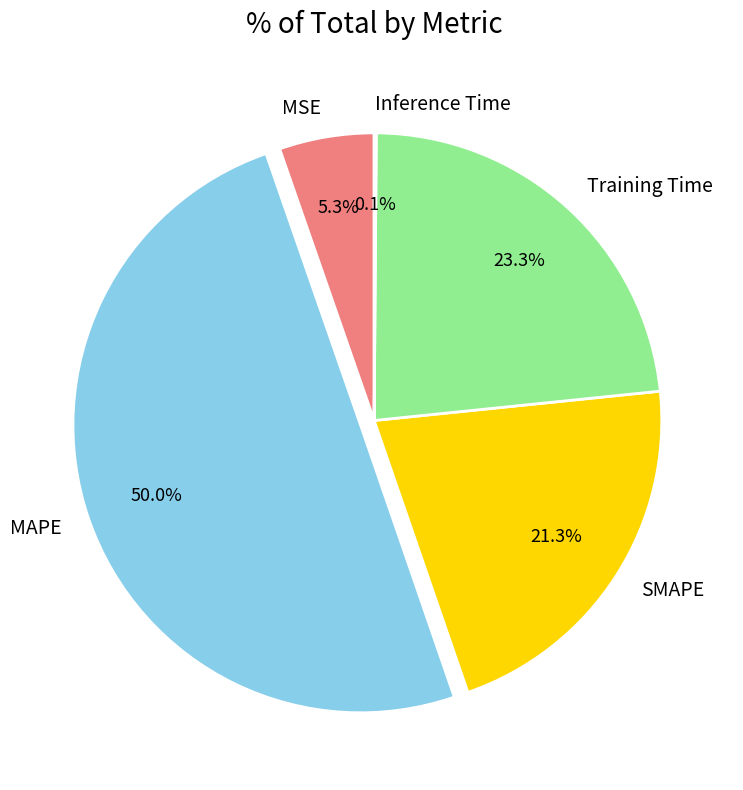

Which category has the biggest portion of the pie?

MAPE